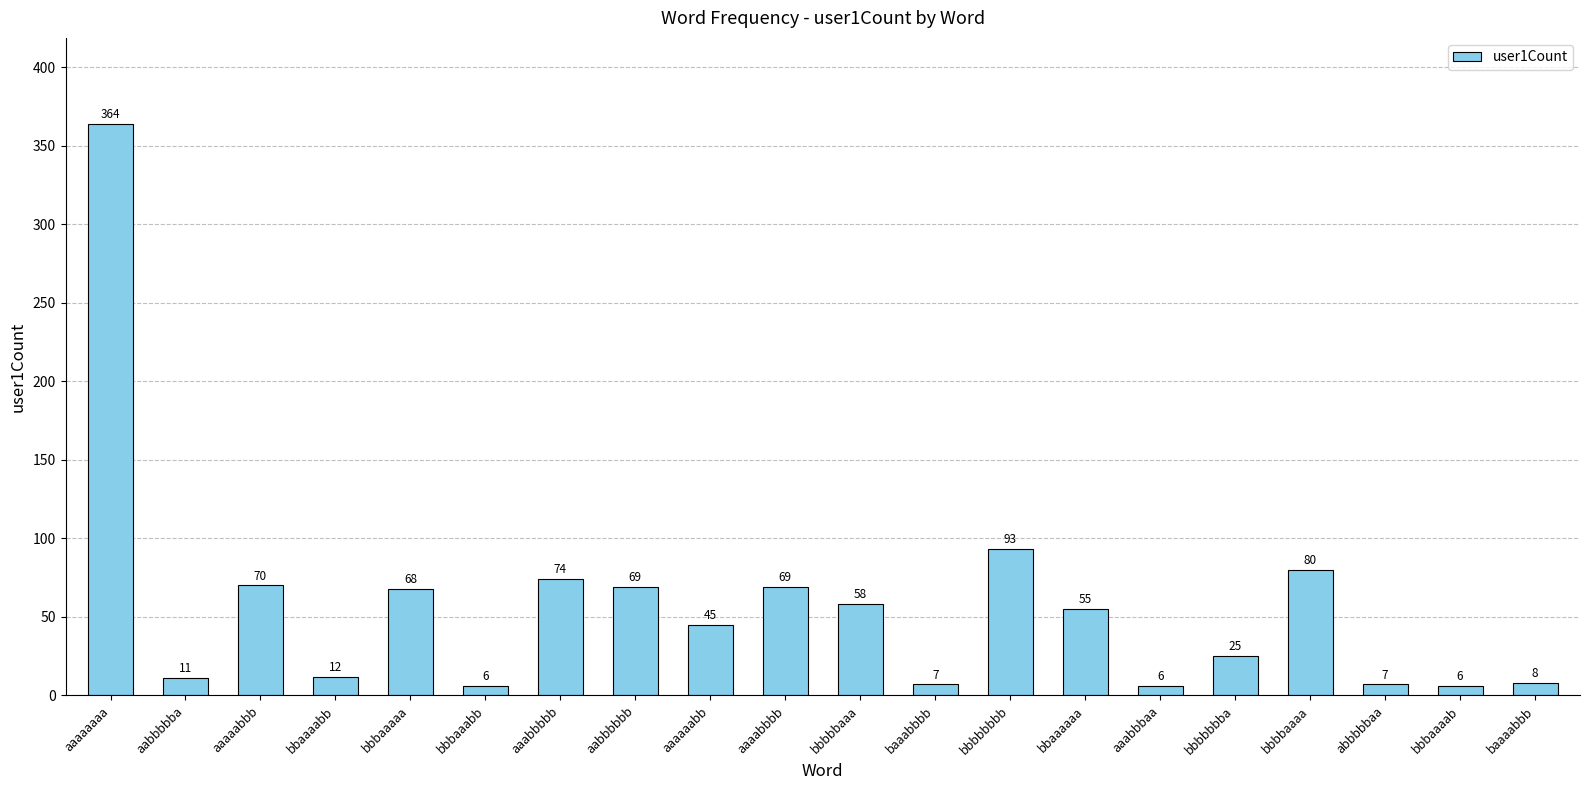

What is the difference between the maximum and minimum values?

358